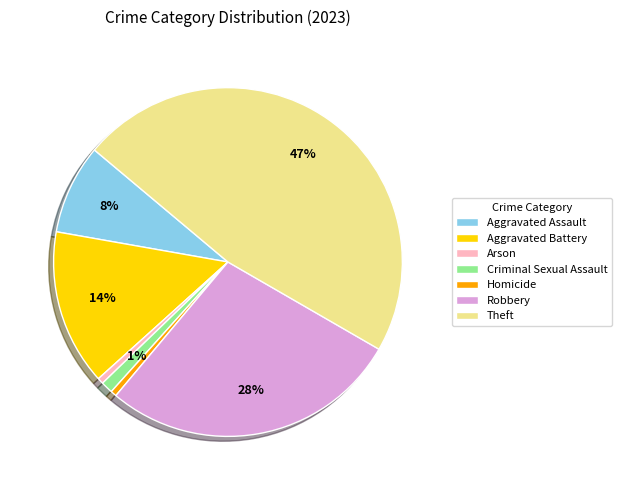

How many segments does this pie chart have?

7